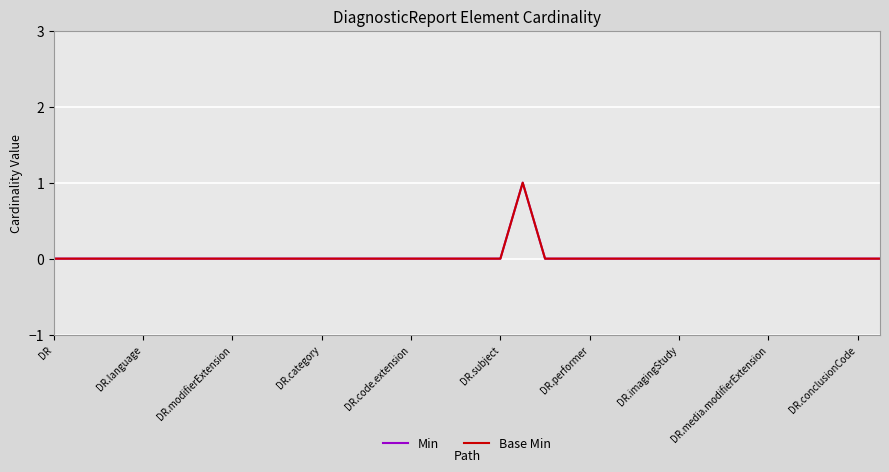

True or false: Base Min and Min cross at least once.

False